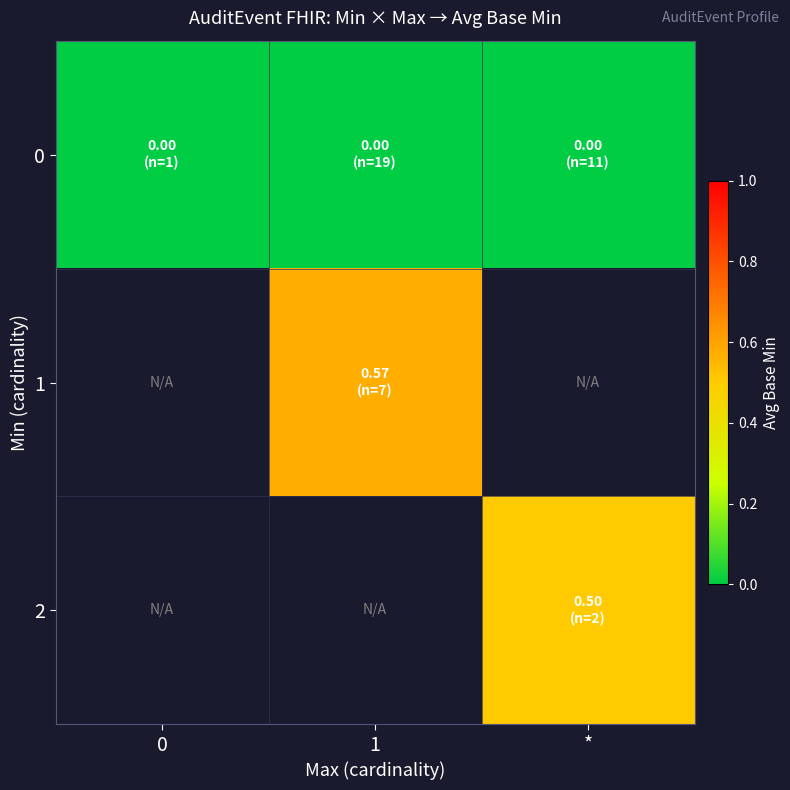

The 0 series shows 0.0 at *. True or false?

True